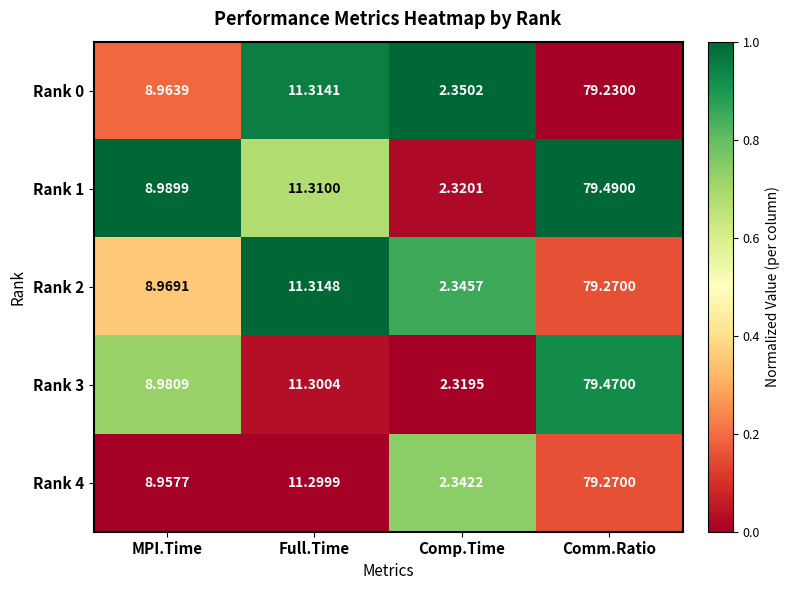

List the labels in order of Rank 1 value, largest first.

Comm.Ratio, Full.Time, MPI.Time, Comp.Time